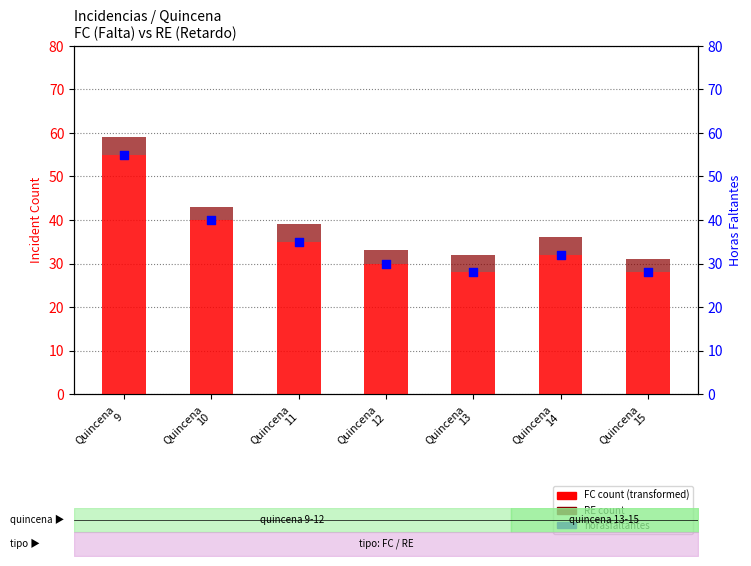

Which series contains the highest Y value?

FC count